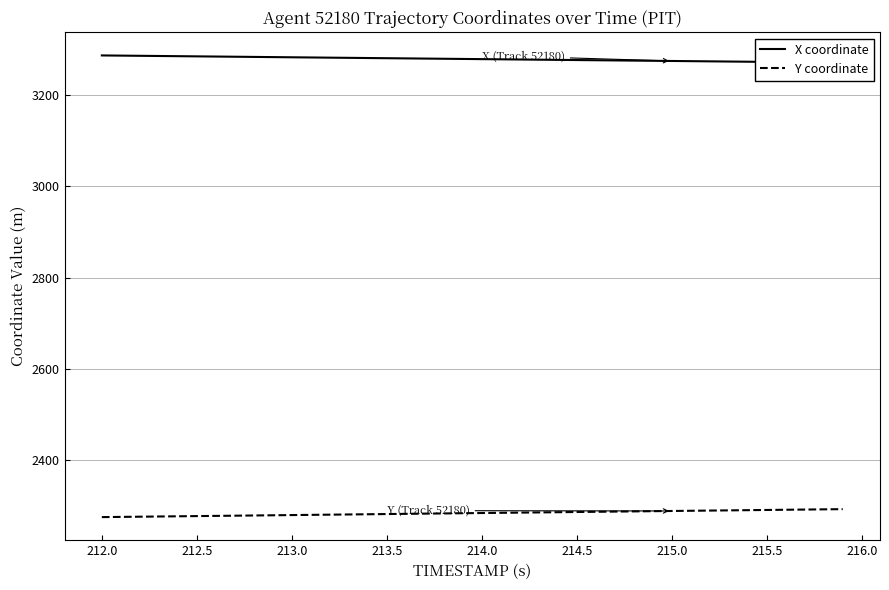

True or false: Y coordinate and X coordinate intersect in this chart.

False